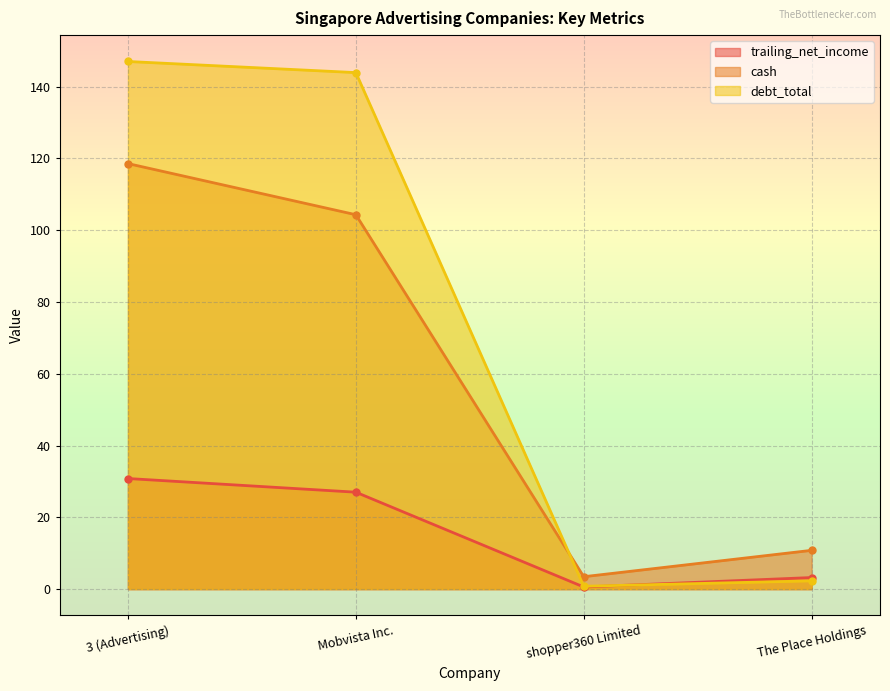

What is the value of the trailing_net_income point at the 4th from the left?

3.2